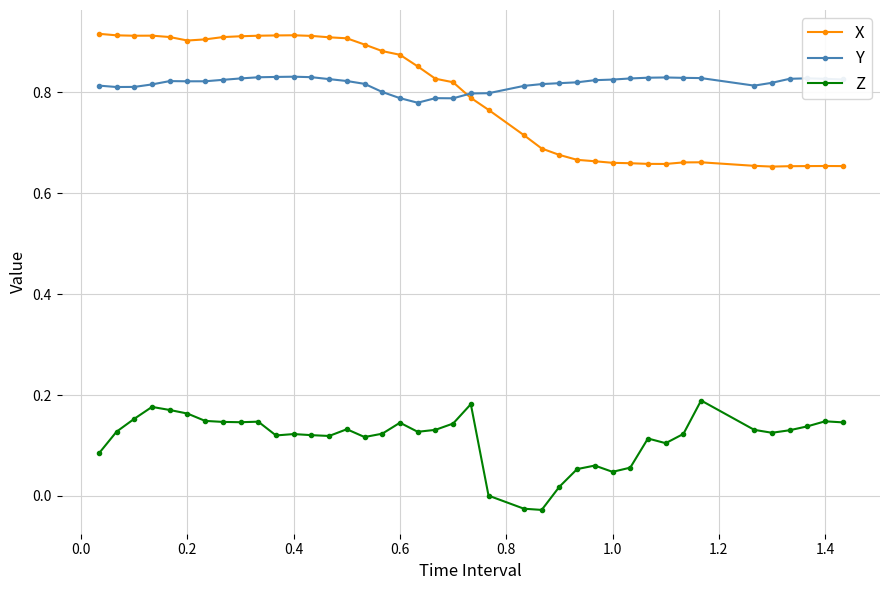

What is the difference between the maximum and minimum values in the X series?

0.3